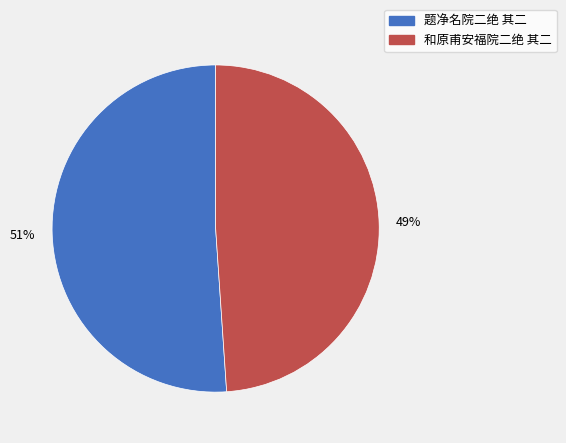

To the nearest percent, what is the combined percentage of 和原甫安福院二绝 其二 and 题净名院二绝 其二?

100%